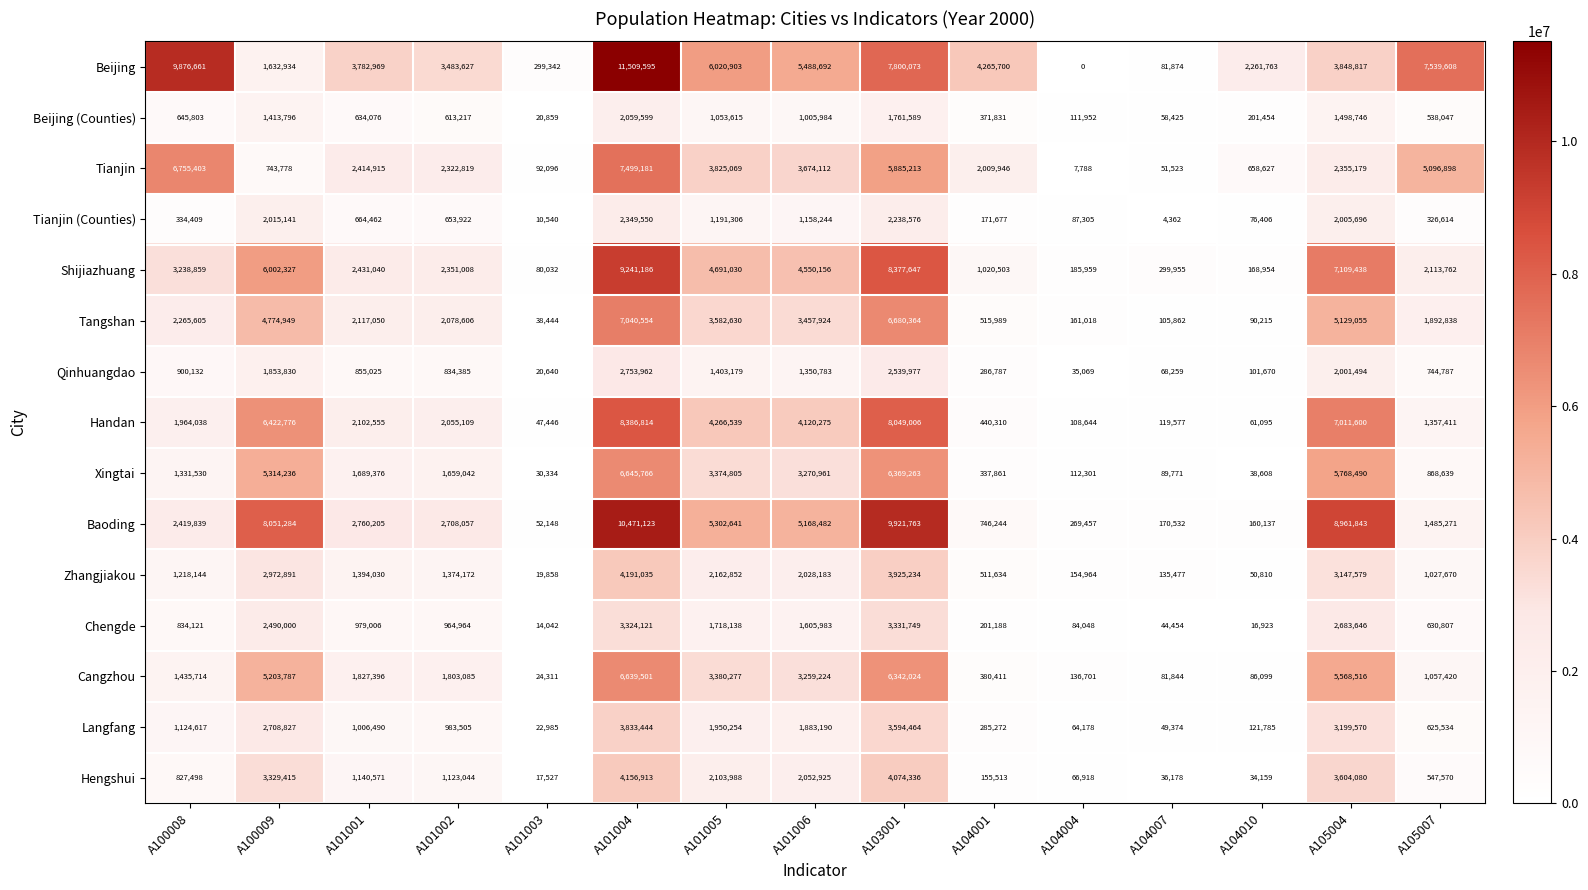

The Tianjin series shows 1068719 at A100009. True or false?

False